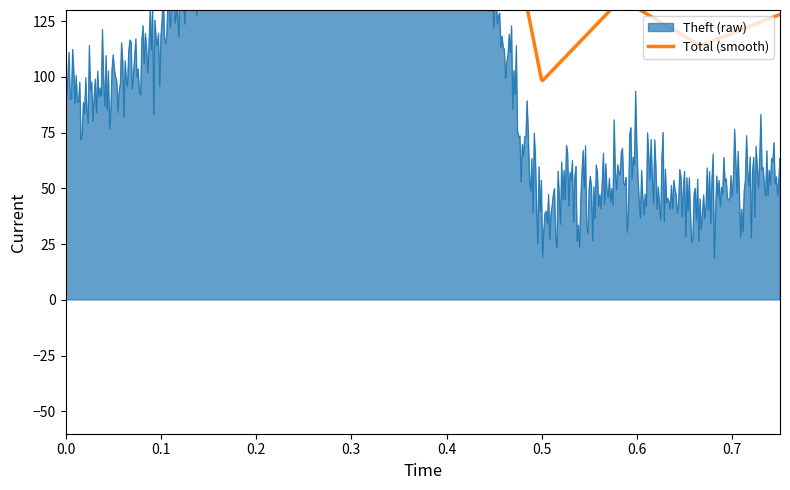

True or false: Total has more than 1 points higher than both neighbors.

True